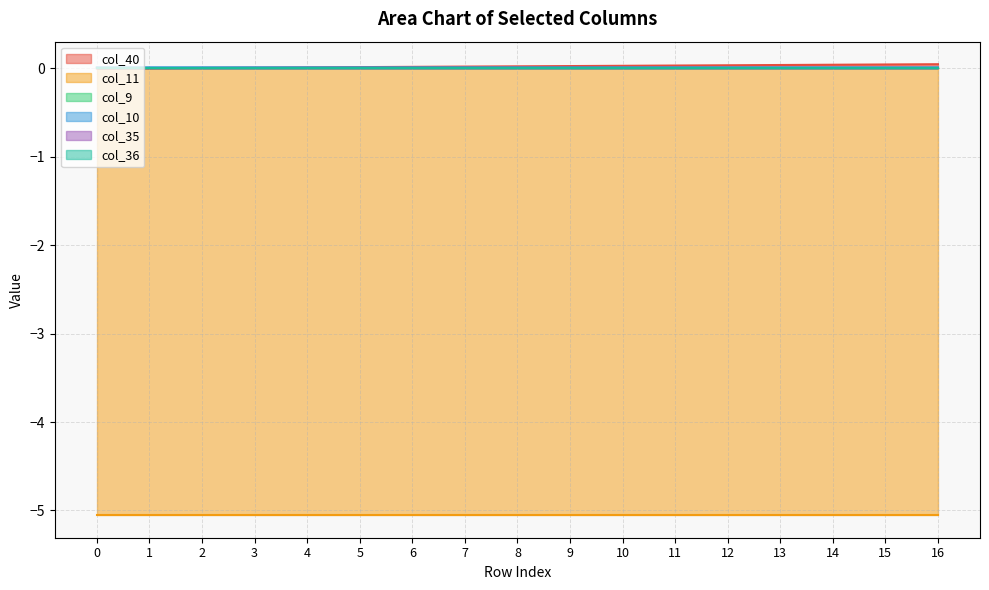

What are all the series names shown in the legend?

col_40, col_11, col_9, col_10, col_35, col_36